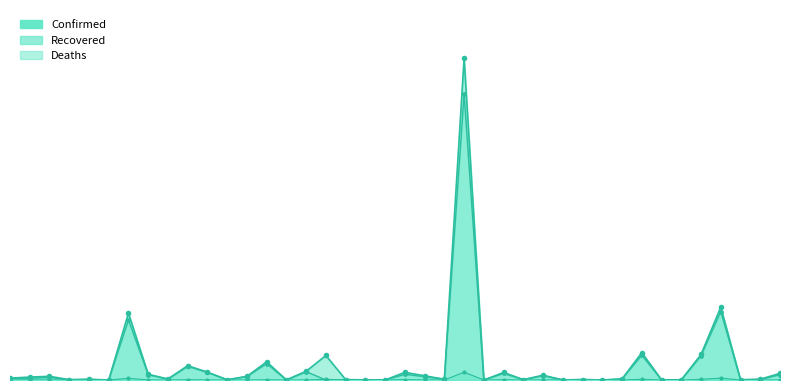

What is the average value of the Confirmed series?

476422